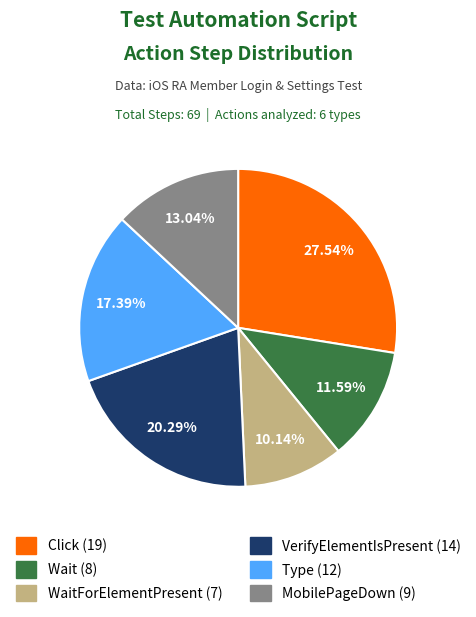

Is there a majority slice in this chart?

No